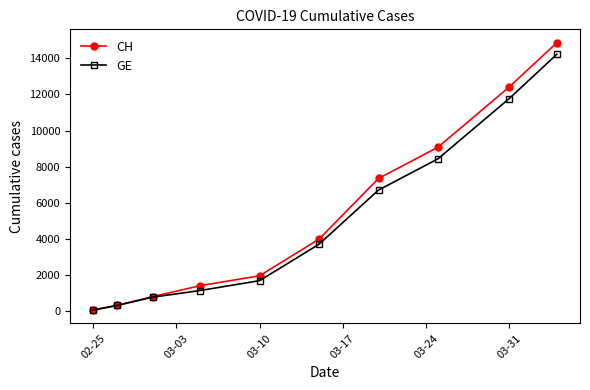

True or false: GE has more than 0 points higher than both neighbors.

False